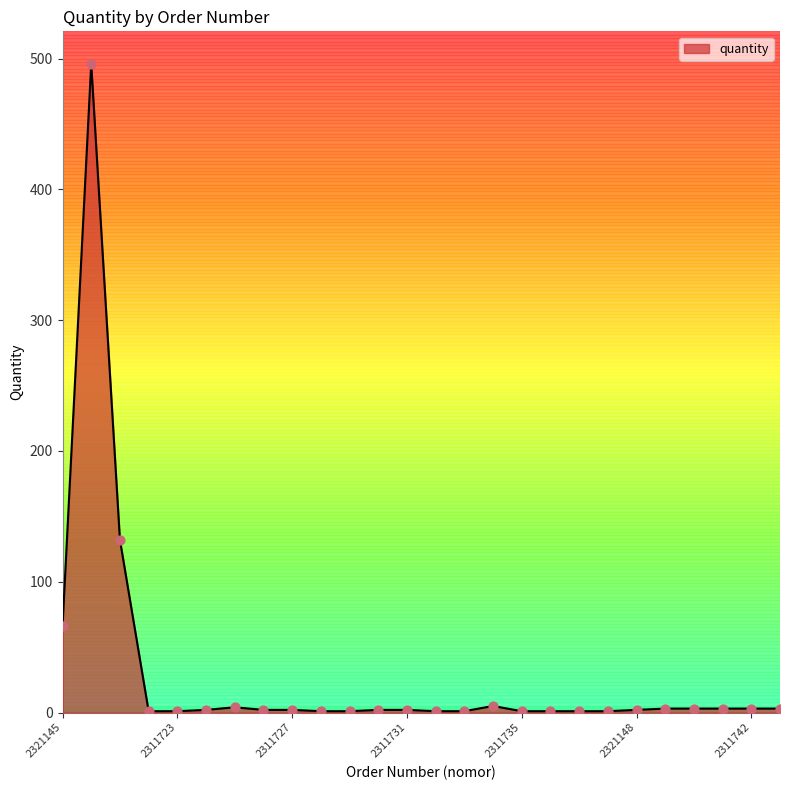

What is the difference between the maximum and minimum values?

495